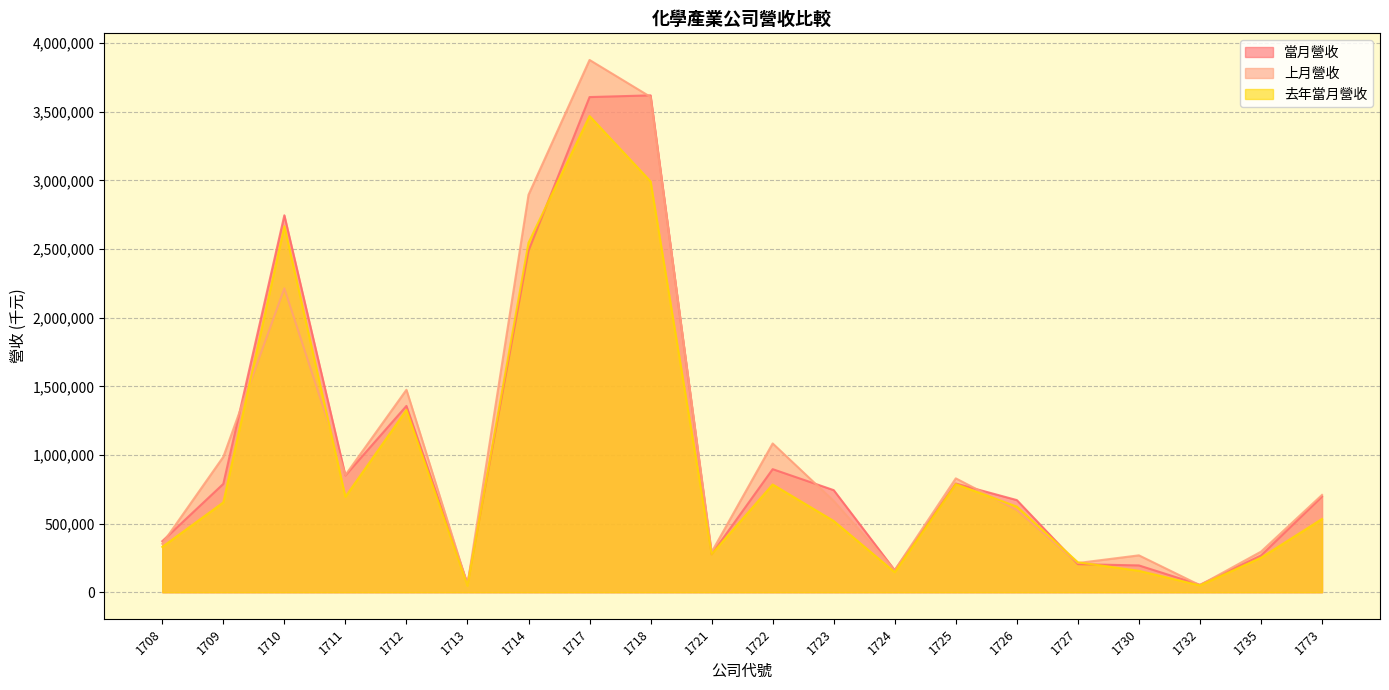

Reading left to right, transcribe all the data shown in this chart.

當月營收: 371641	789127	2746019	850746	1357208	61824	2487043	3607279	3619813	276685	896407	743662	160203	791820	671084	204338	195148	54040	267410	697050
上月營收: 353136	986237	2213814	853699	1474744	55458	2895388	3877751	3608327	292360	1083943	664972	160782	829396	599500	212574	268612	51226	295313	708863
去年當月營收: 330123	654286	2666111	695232	1327487	47739	2545731	3469301	2992773	276975	784981	519021	145978	787561	623675	217945	155853	49509	251307	533705